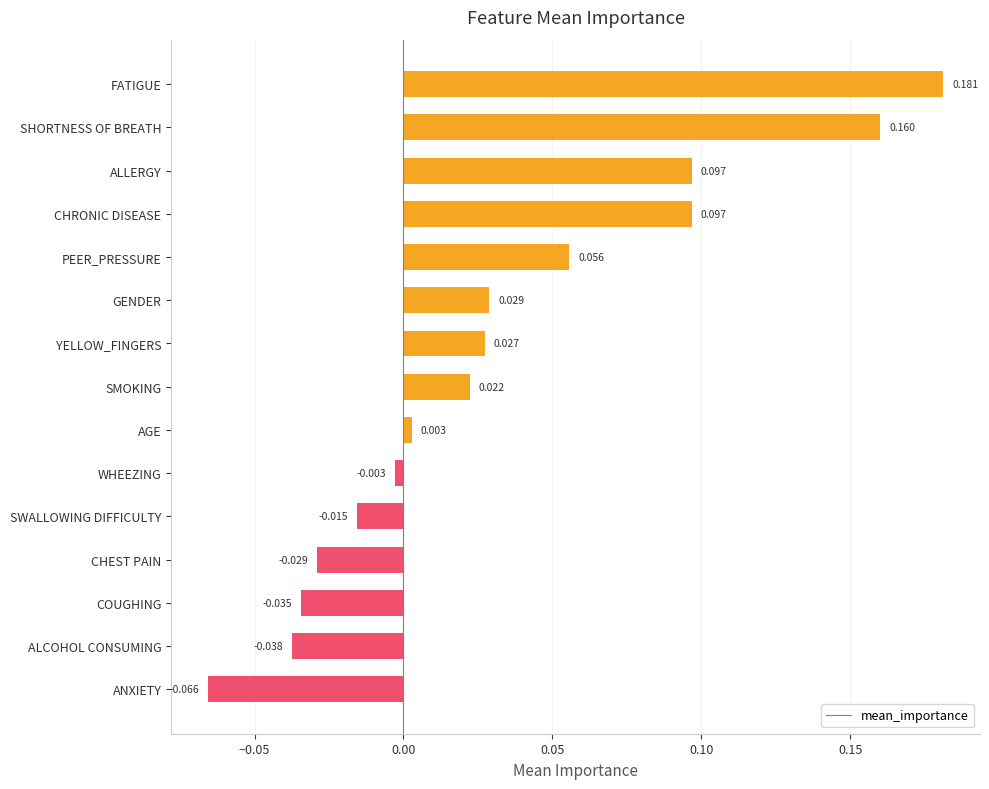

Between ALCOHOL CONSUMING and FATIGUE, which is larger?

FATIGUE